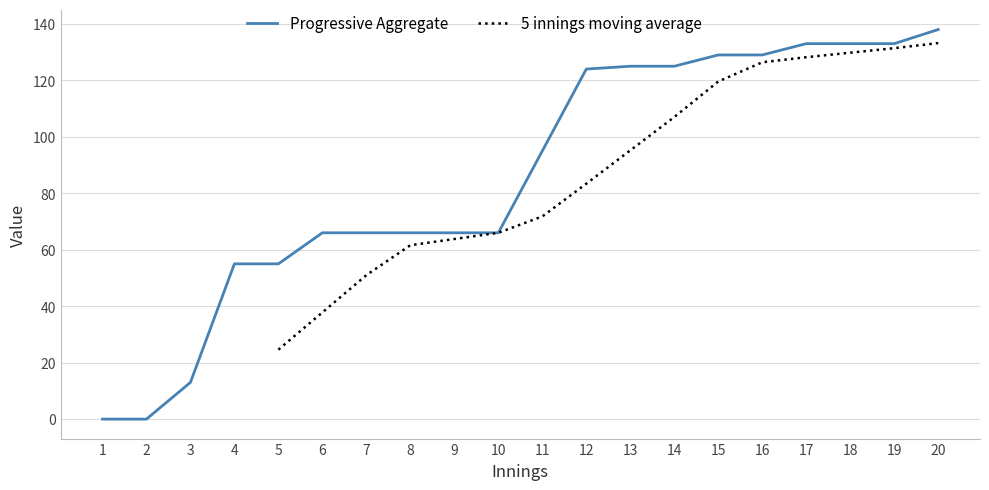

Is it true that Progressive Aggregate equals 212 at 13?

False